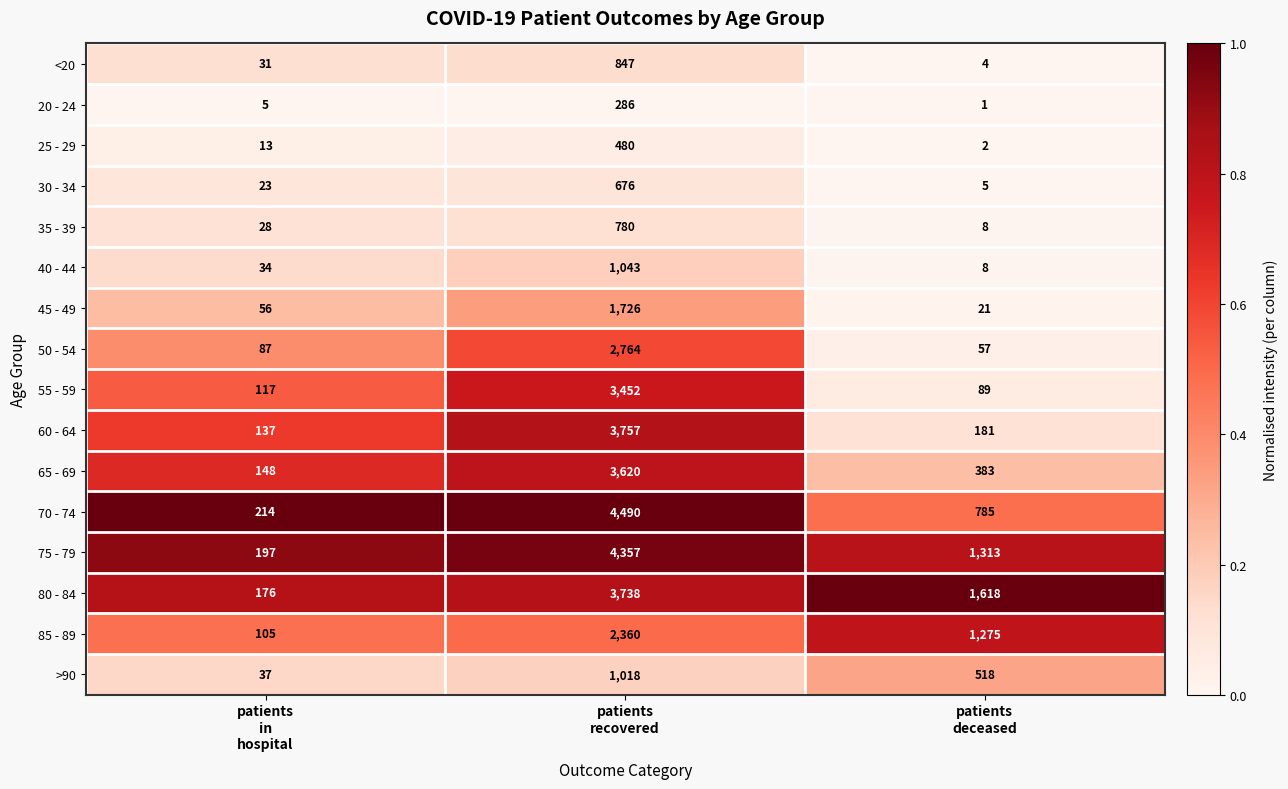

What is the average value of the <20 series?

294